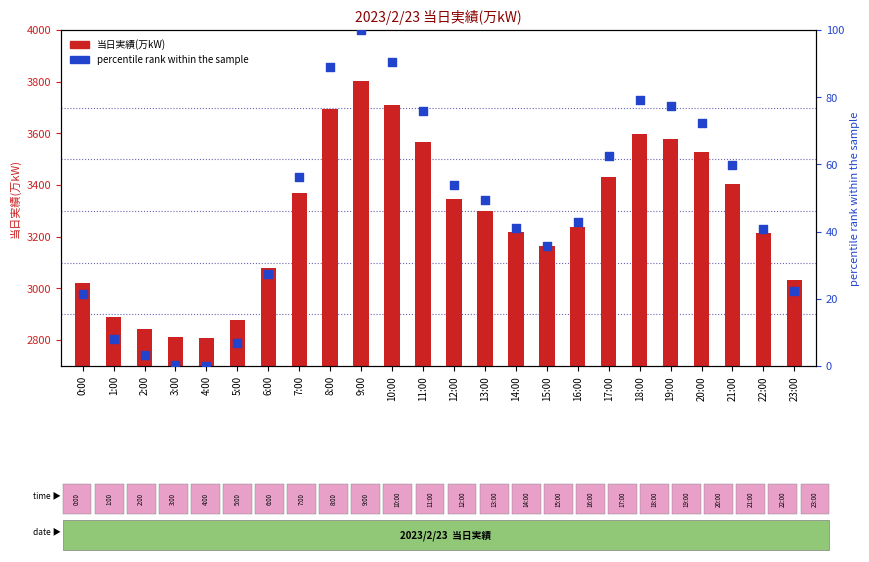

At how many categories does at least one series exceed 769?

24